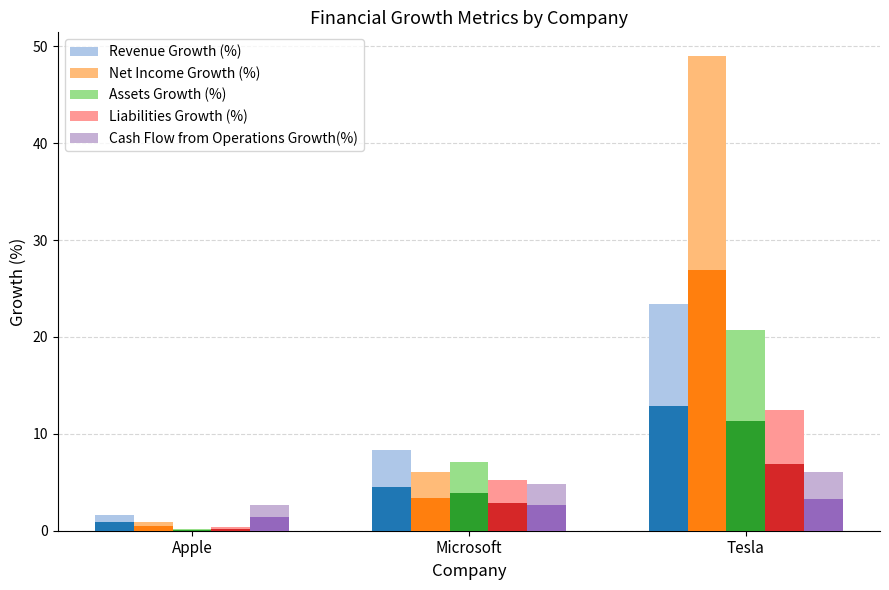

What is the difference between the maximum and minimum values in the Revenue Growth (%) series?

21.7